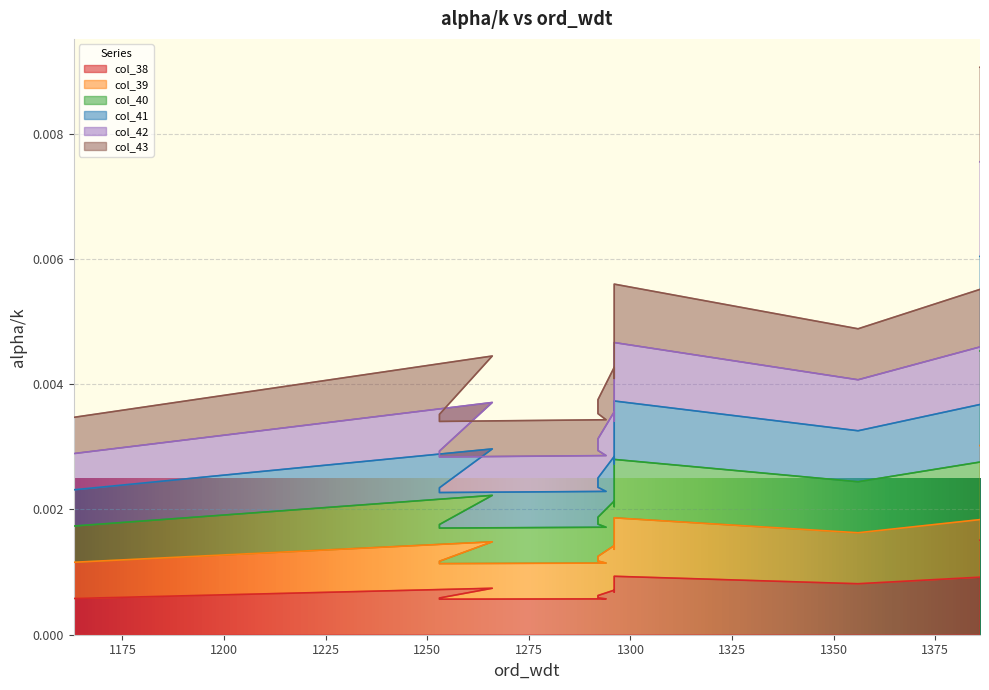

The value of col_39 at 1296 is 0.0. True or false?

True